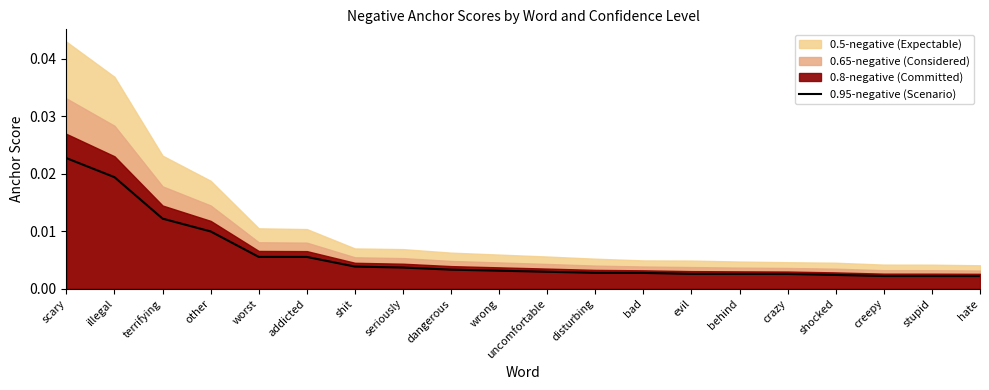

At which label is the value closest to 0?

hate